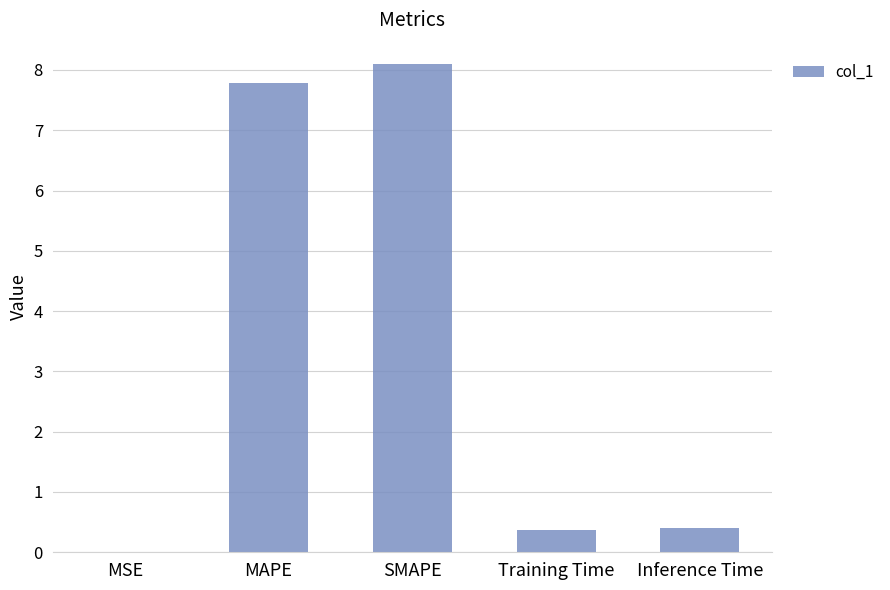

Which has a higher value, SMAPE or MSE?

SMAPE